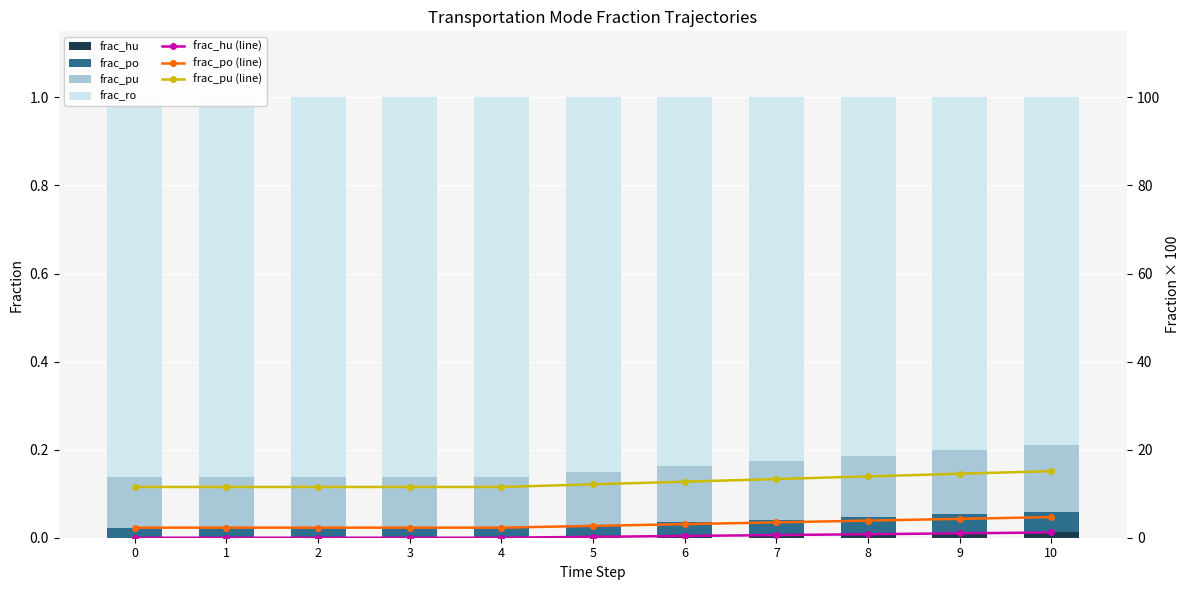

What is the sum of the frac_hu values at 10 and 3?

26.7